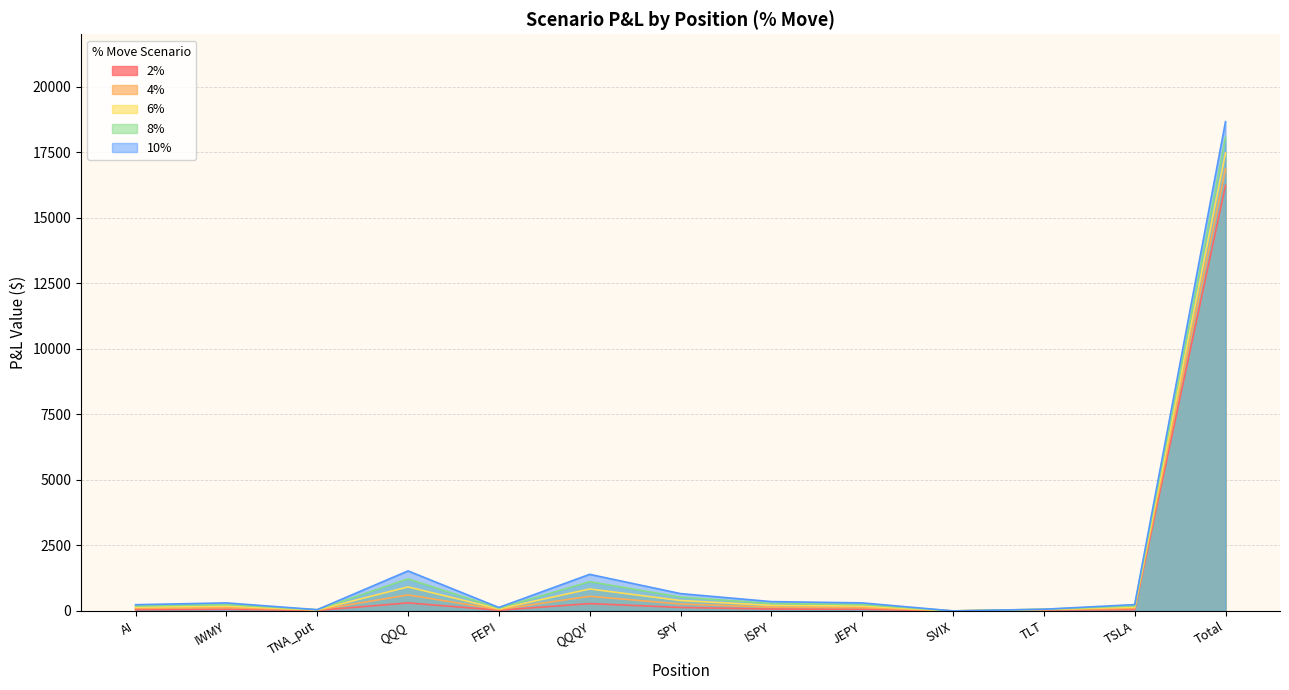

Is it true that 8% equals 2031.9 at QQQ?

False